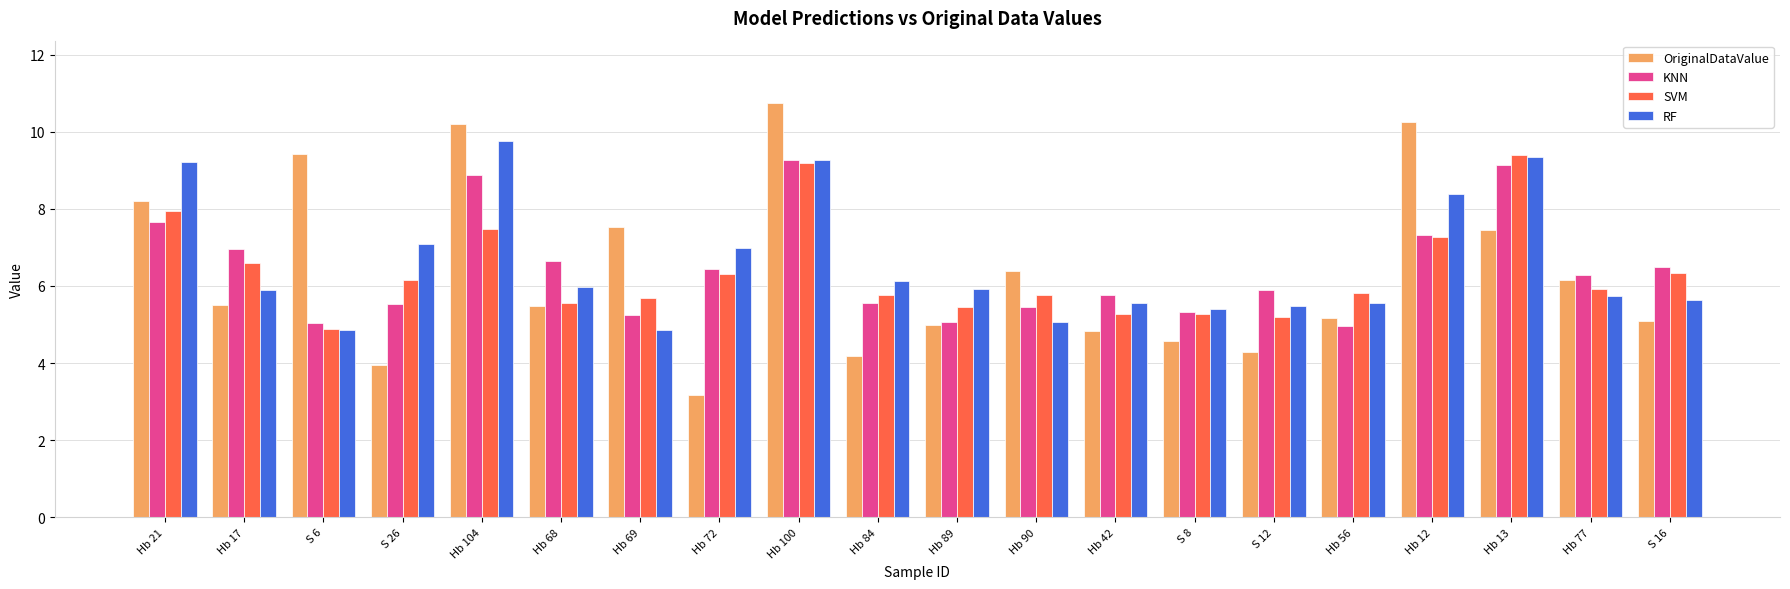

At how many categories does at least one series exceed 9?

6